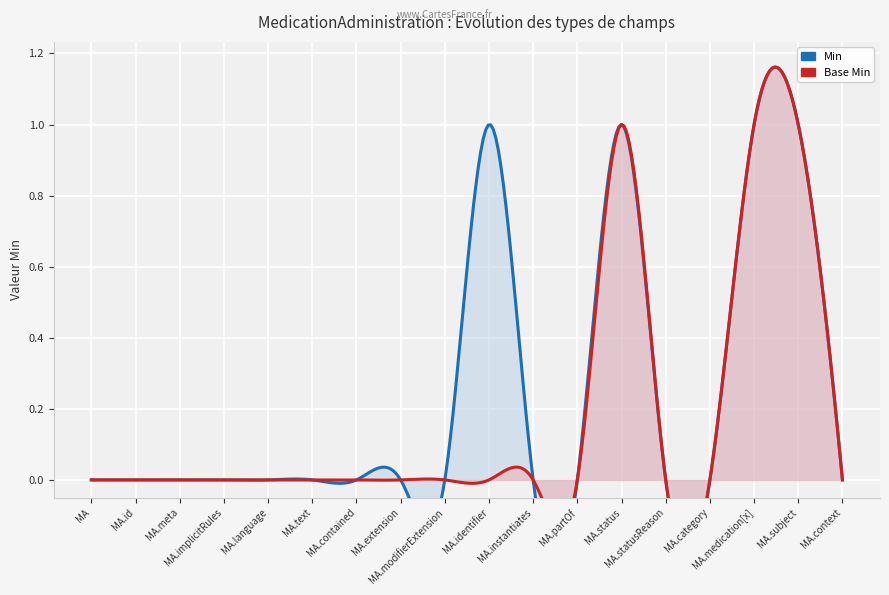

True or false: Min has more than 2 points higher than both neighbors.

False